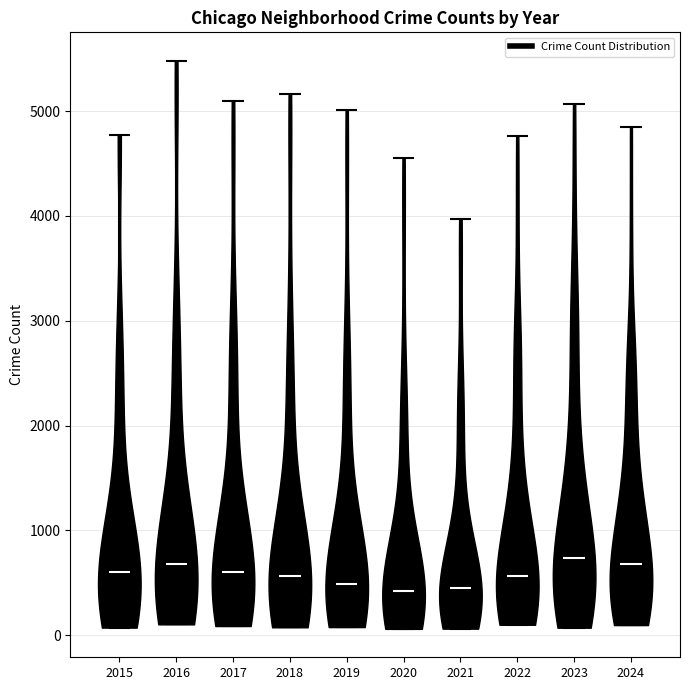

Reading left to right, read every violin against the y-axis: where its median line is, and the lowest and highest points it reaches. The values are not printed on the chart, so give them approximately, as read against the axis.

2015: median line 600, lowest point 100, highest point 4800
2016: median line 700, lowest point 100, highest point 5500
2017: median line 600, lowest point 100, highest point 5100
2018: median line 600, lowest point 100, highest point 5200
2019: median line 500, lowest point 100, highest point 5000
2020: median line 400, lowest point 100, highest point 4600
2021: median line 500, lowest point 100, highest point 4000
2022: median line 600, lowest point 100, highest point 4800
2023: median line 700, lowest point 100, highest point 5100
2024: median line 700, lowest point 100, highest point 4900